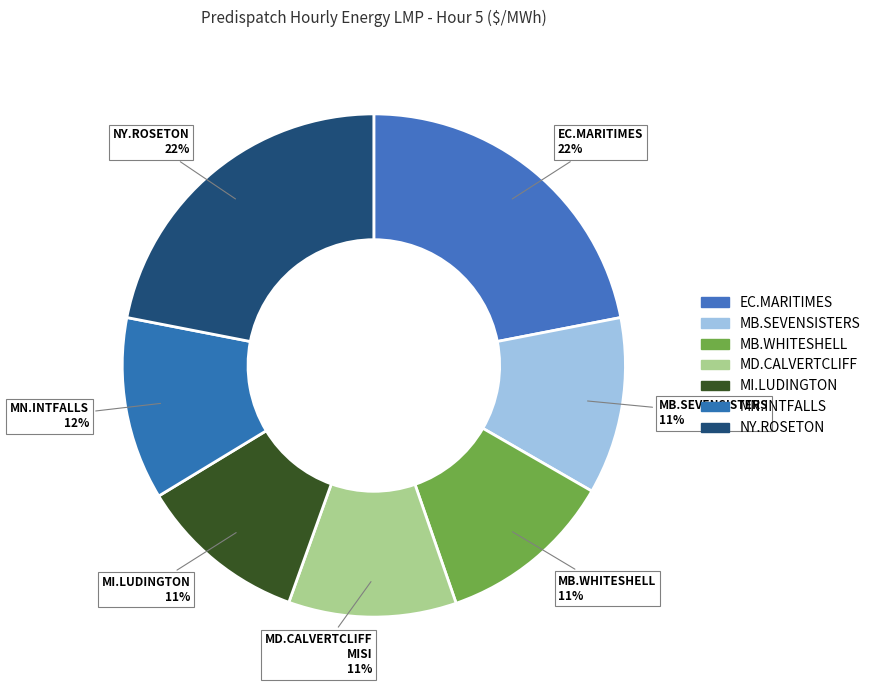

To the nearest percent, what is the difference between the largest and smallest slice percentages?

11%